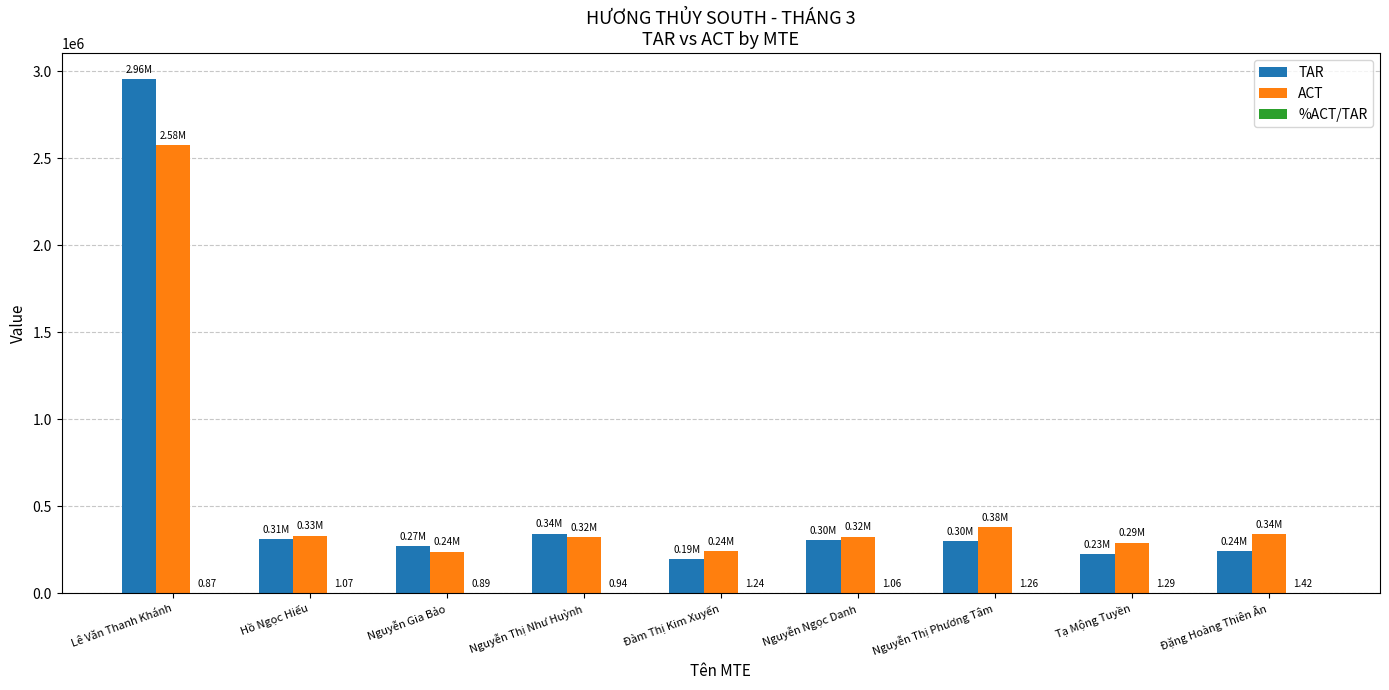

At which label does TAR reach its peak?

Lê Văn Thanh Khánh